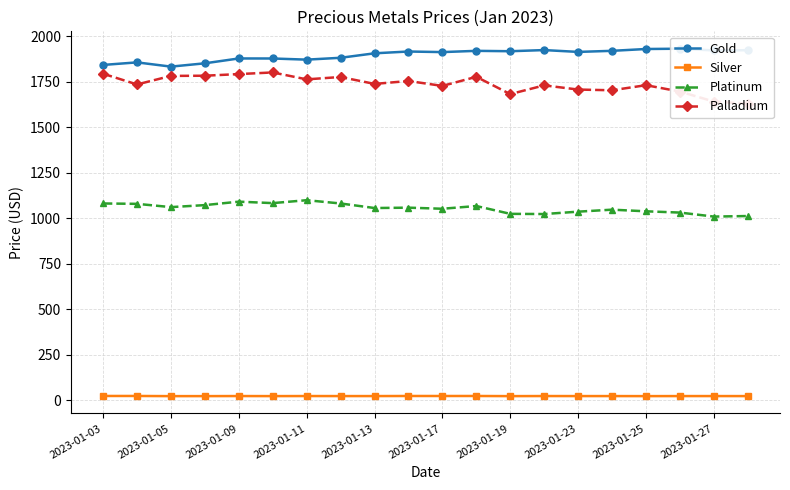

True or false: Silver and Platinum cross at least once.

False